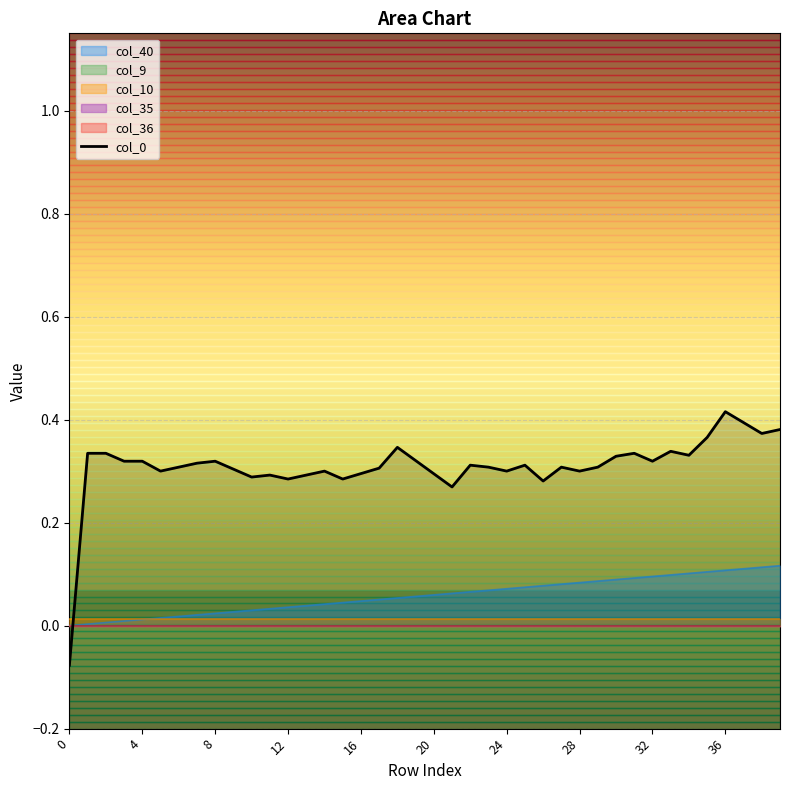

Is the value of col_0 at 20 greater than the value of col_40 at 16?

Yes